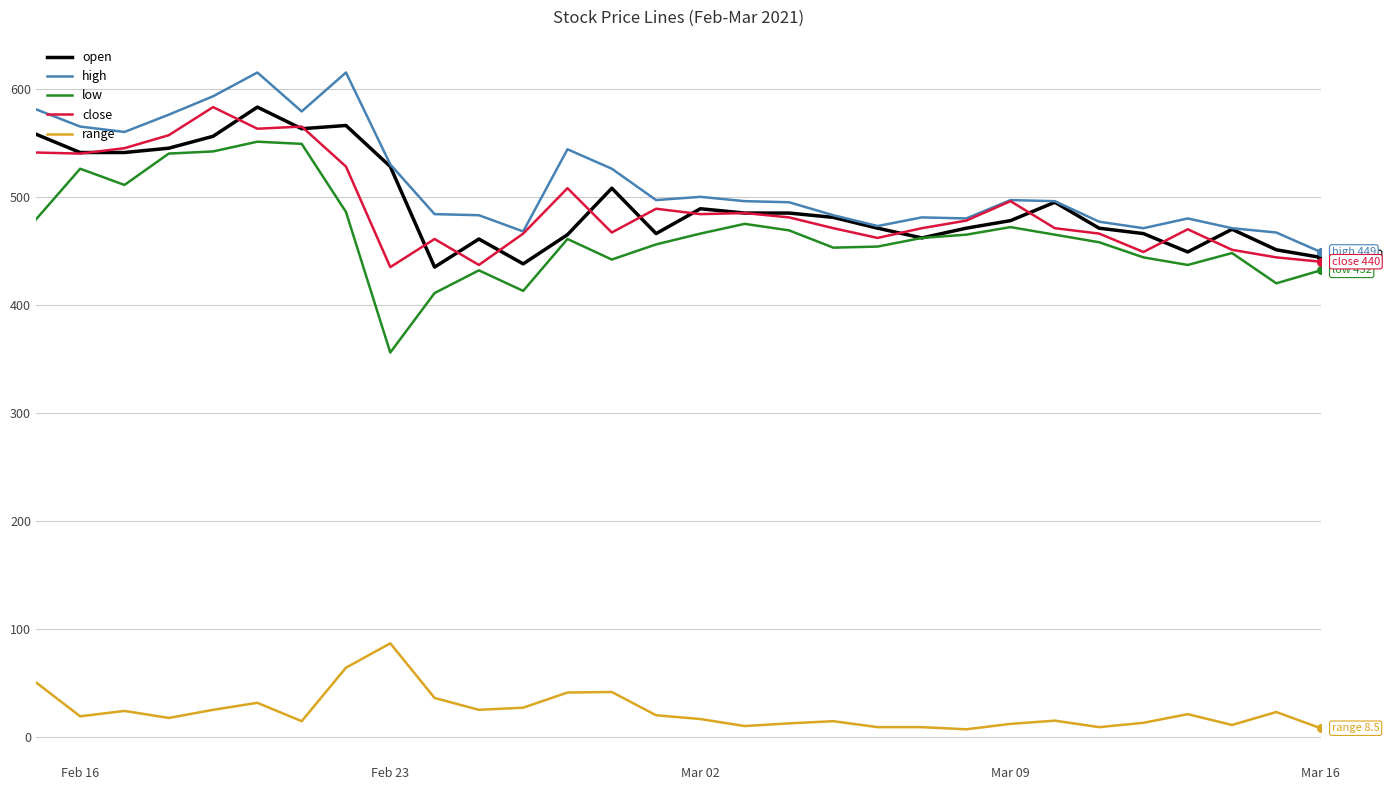

Which series has the widest spread of values?

low